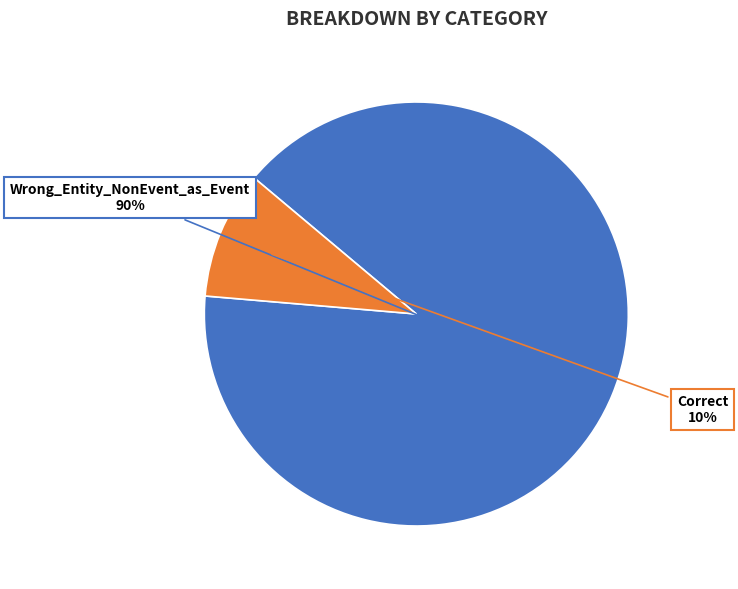

Which has a higher value, Wrong_Entity_NonEvent_as_Event or Correct?

Wrong_Entity_NonEvent_as_Event